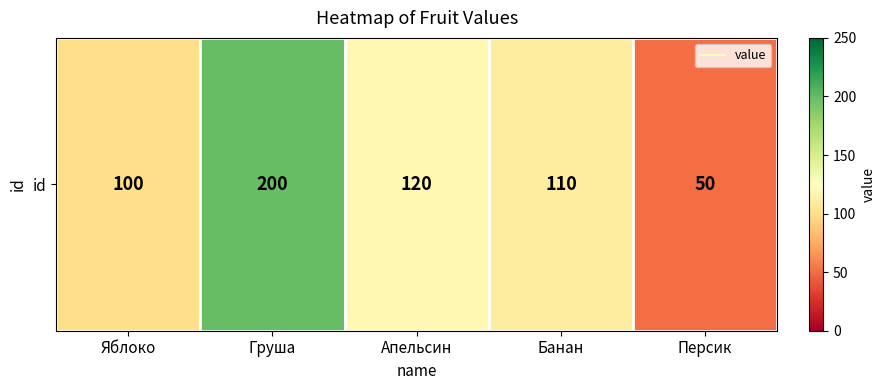

Rank the categories by value from lowest to highest.

Персик, Яблоко, Банан, Апельсин, Груша